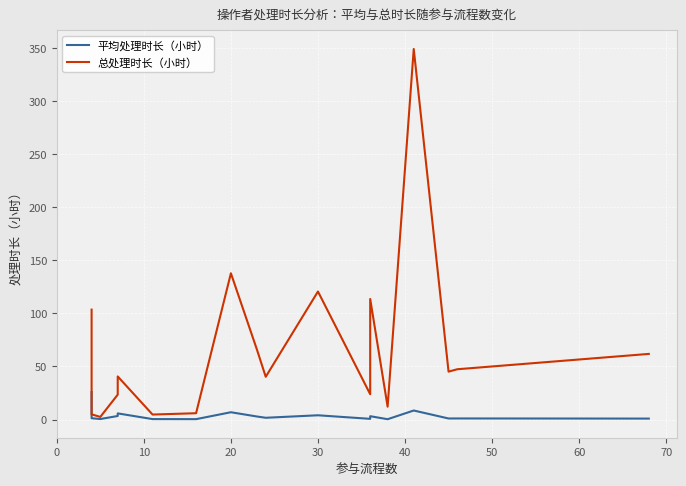

What is the value of the 总处理时长（小时） point at the 7th from the left?

40.6